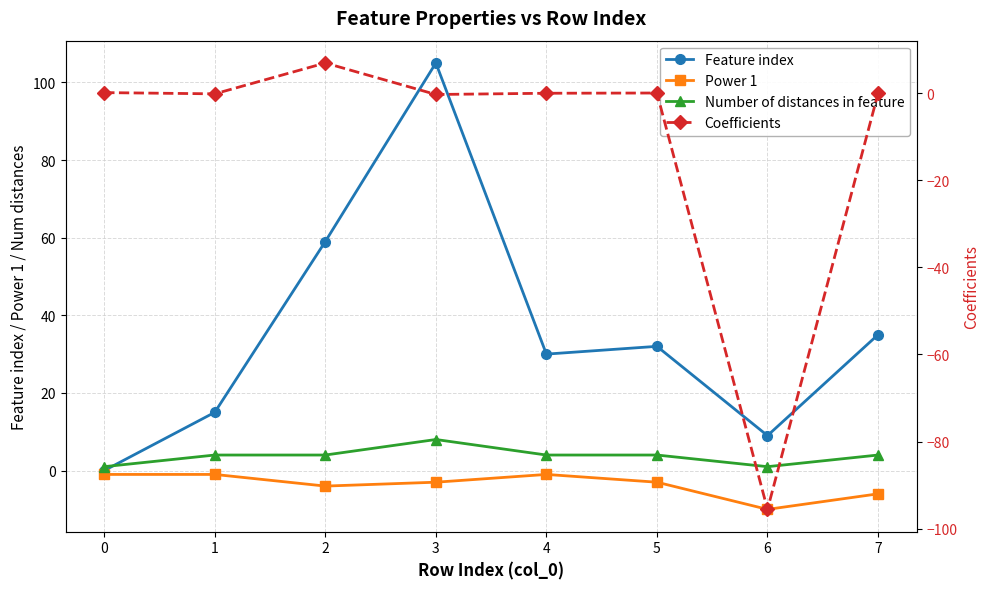

Which series has the largest total across all categories?

Feature index